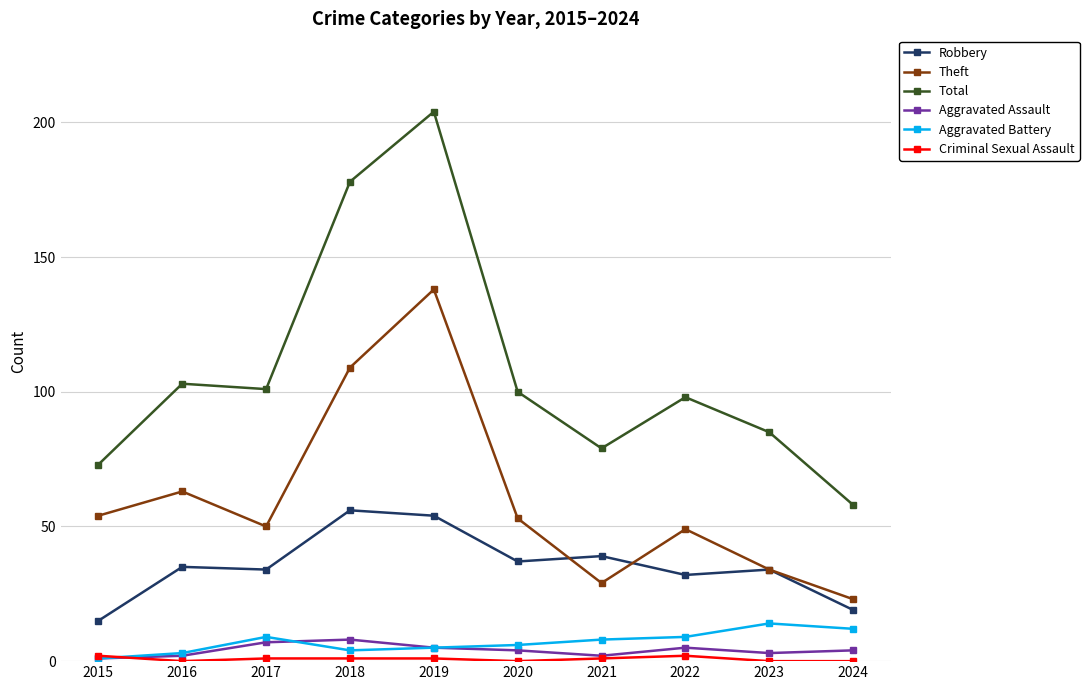

What is the maximum value for Aggravated Assault?

8